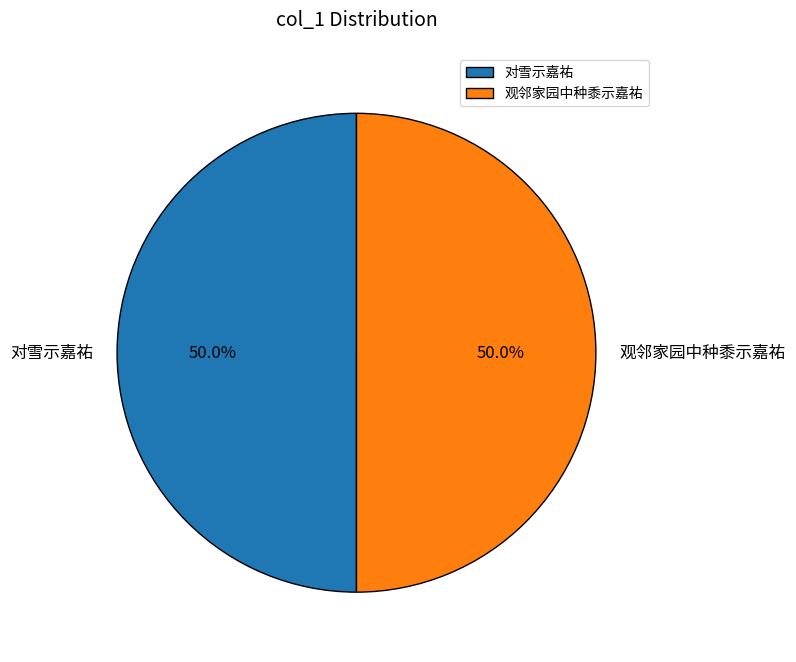

What percentage is the 对雪示嘉祐 slice, to the nearest percent?

50%